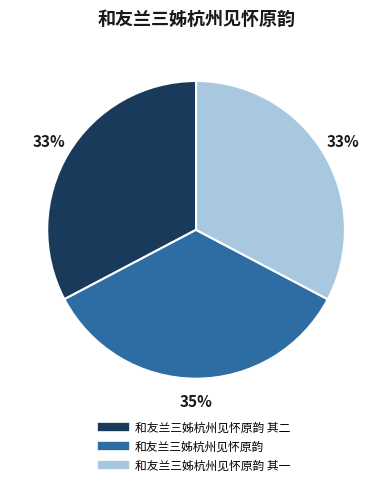

To the nearest percent, what is the average slice percentage?

33%